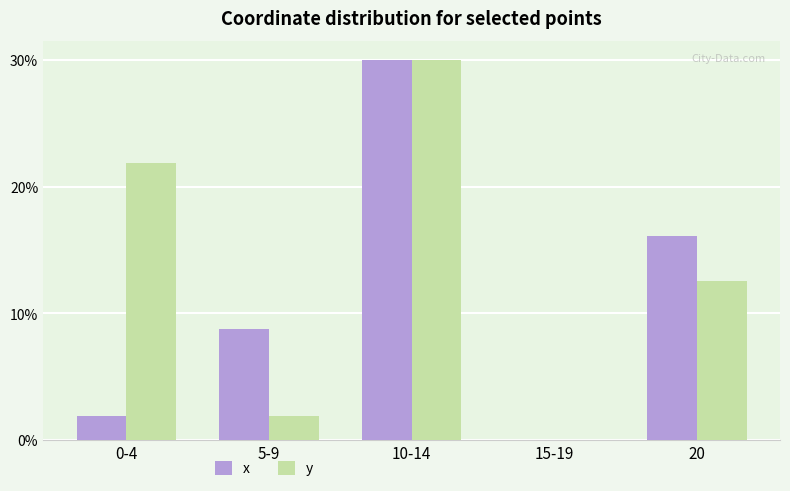

What is the difference between the x values at 10-14 and 5-9?

21.2